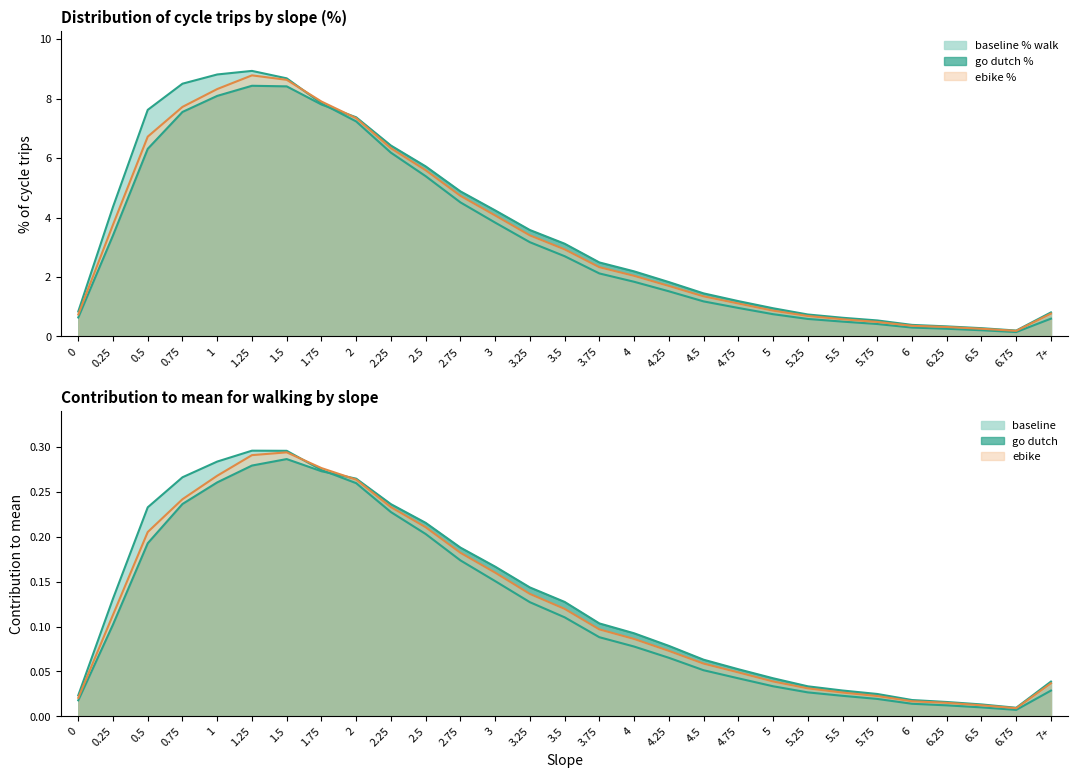

What are all the series names shown in the legend?

baseline % walk, go dutch %, ebike %